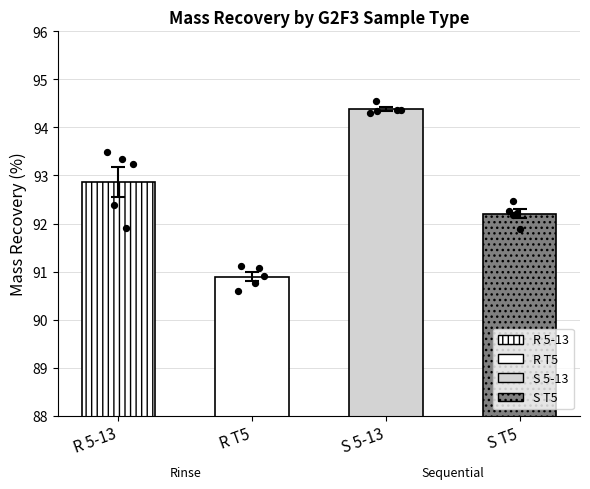

At how many categories does at least one series exceed 26?

4